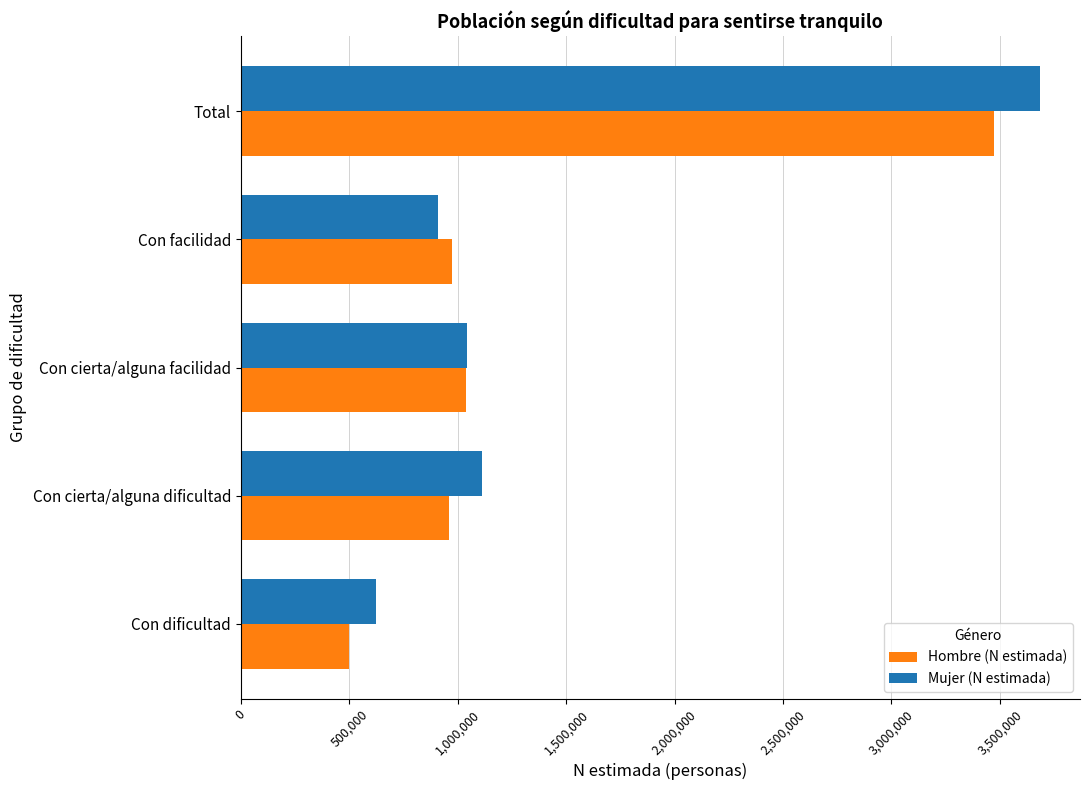

The value of Hombre (N estimada) at Total is 3471467. True or false?

True